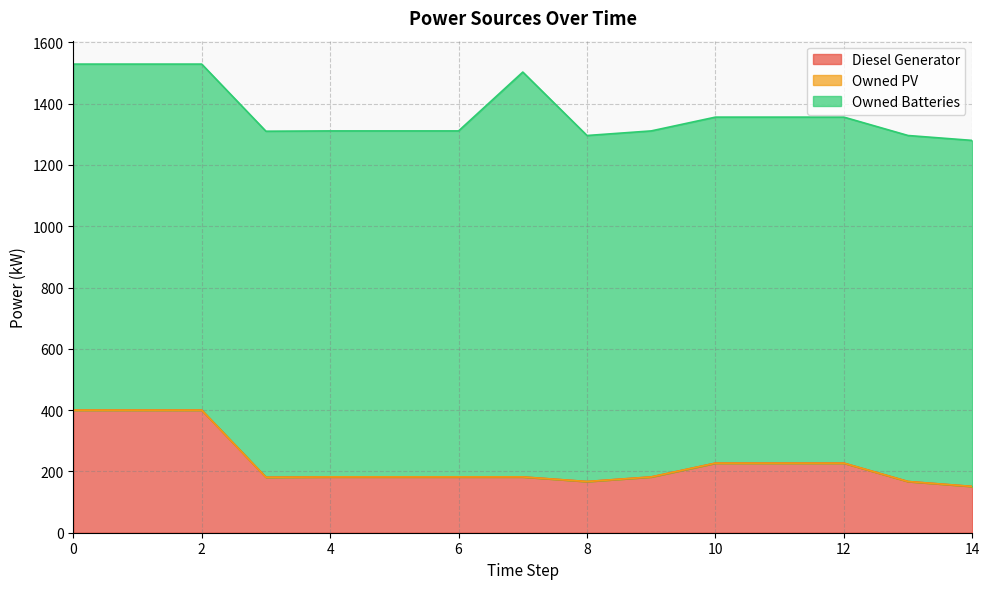

What is the difference between the maximum and second lowest values in the Diesel Generator series?

233.0